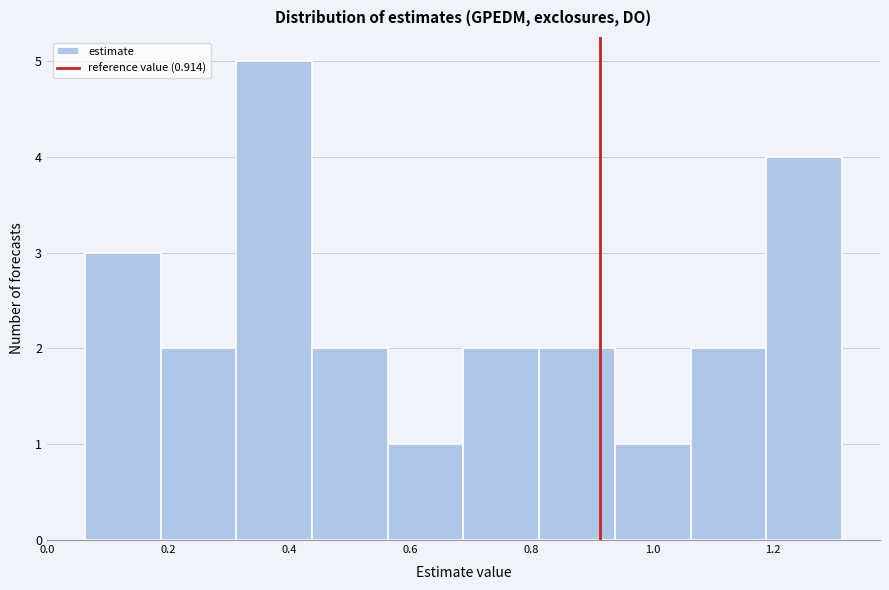

Reading left to right, list every bar in this chart as the range it spans on the x-axis followed by its height. Neither the bar edges nor the heights are printed on the chart, so give them approximately, as read against the axes.

0.06 to 0.18: 3
0.18 to 0.32: 2
0.32 to 0.44: 5
0.44 to 0.56: 2
0.56 to 0.68: 1
0.68 to 0.82: 2
0.82 to 0.94: 2
0.94 to 1.06: 1
1.06 to 1.18: 2
1.18 to 1.32: 4